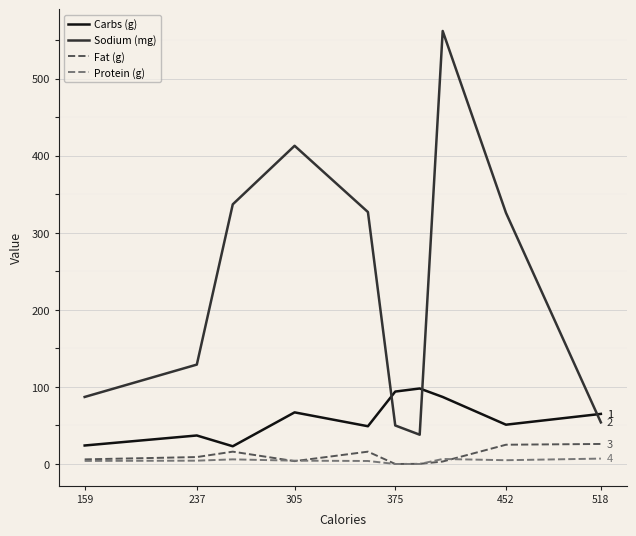

Which series has the largest range (max minus min)?

Sodium (mg)